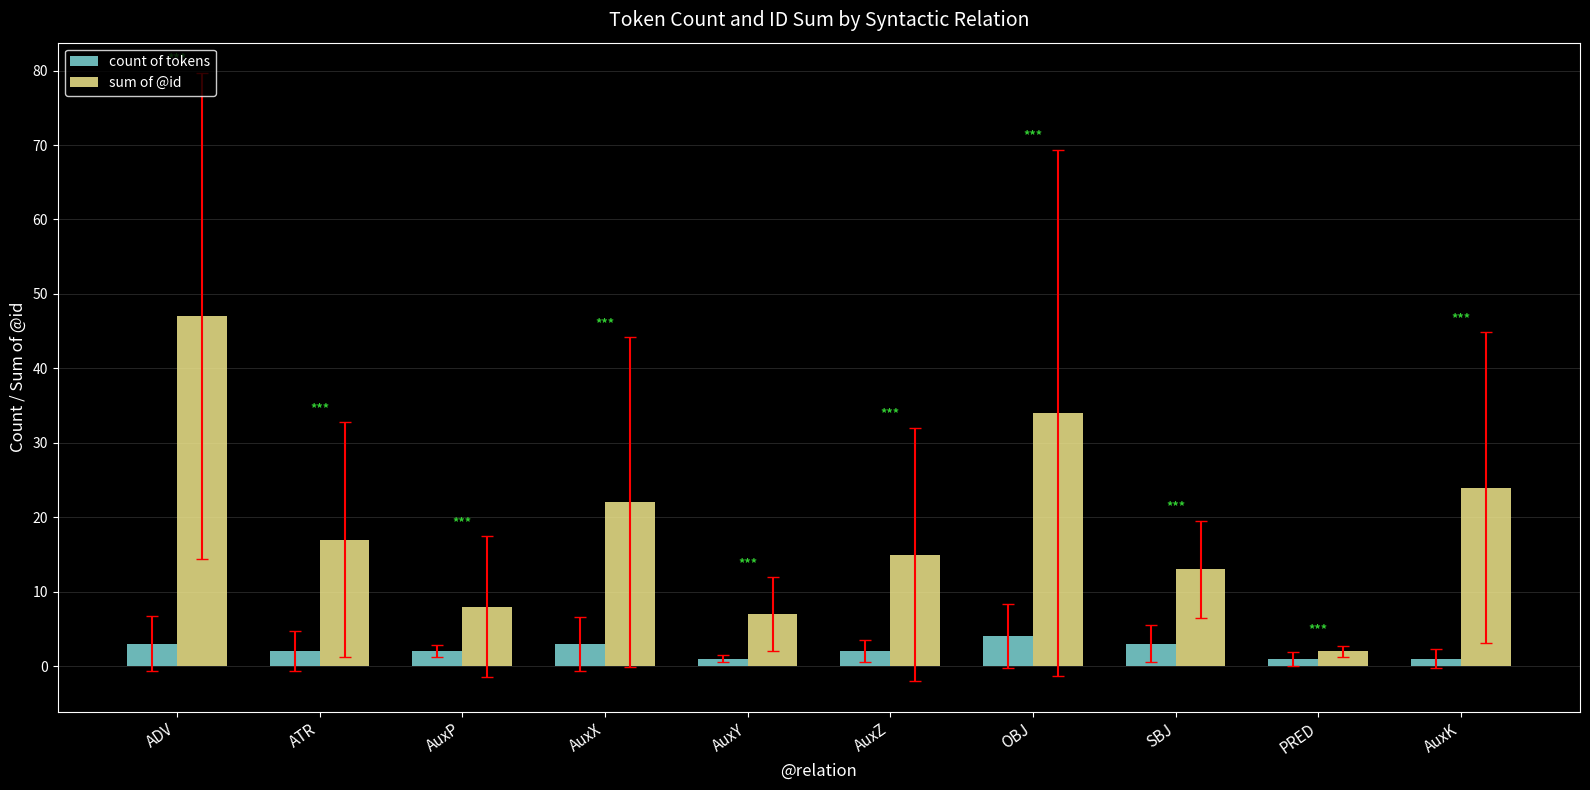

How many bars are there in each group?

2